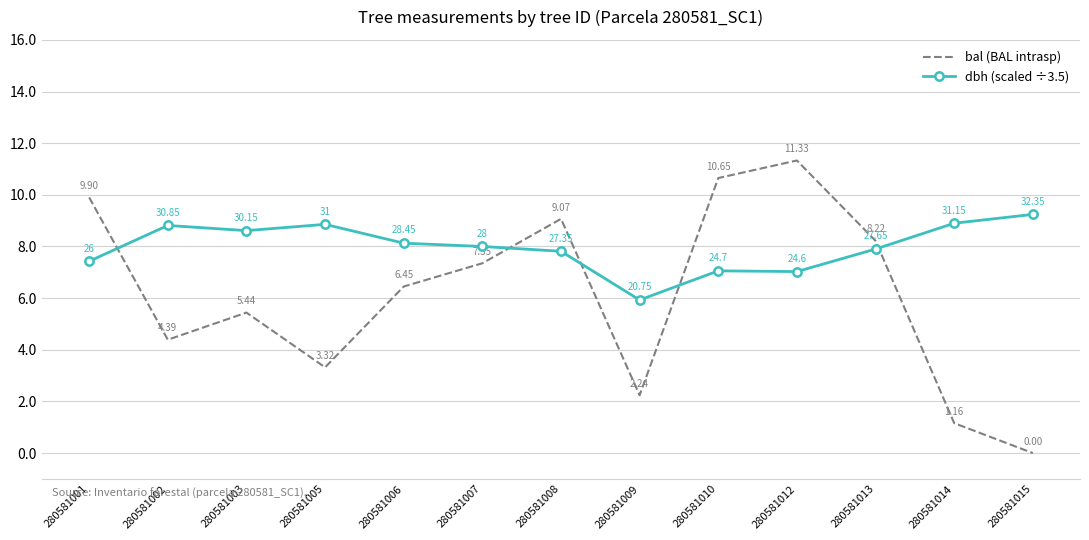

What value does the dbh (scaled ÷3.5) series have at 280581008?

7.8